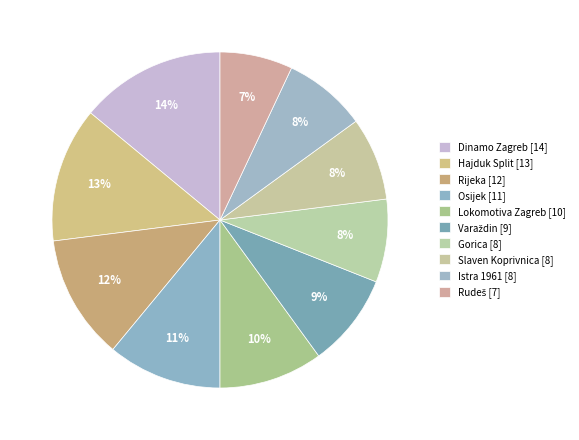

True or false: Osijek accounts for 1% of the total.

False